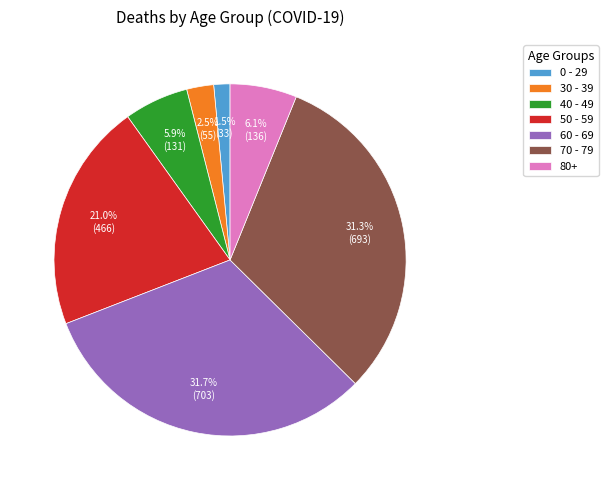

The 80+ slice represents 6% of the pie. True or false?

True